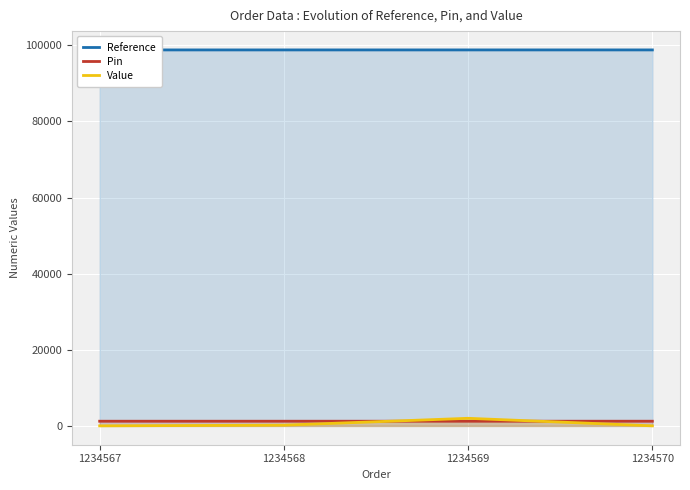

True or false: Pin and Reference intersect in this chart.

False